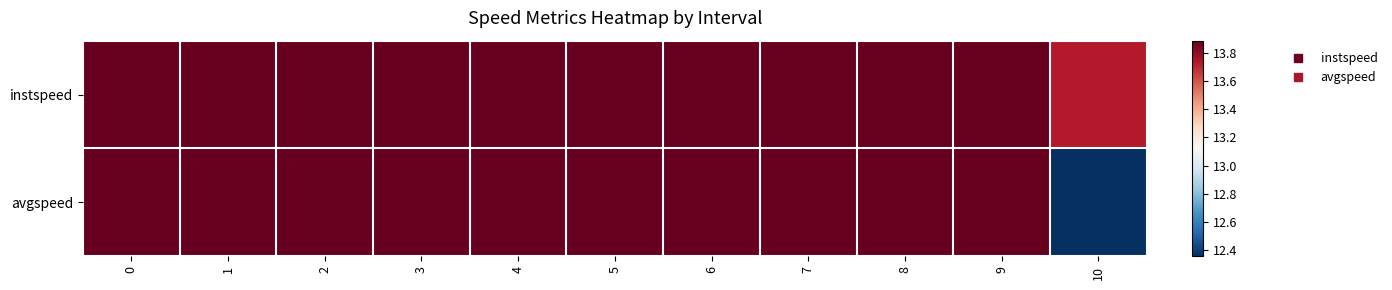

Rank the series by their average value, from highest to lowest.

instspeed, avgspeed